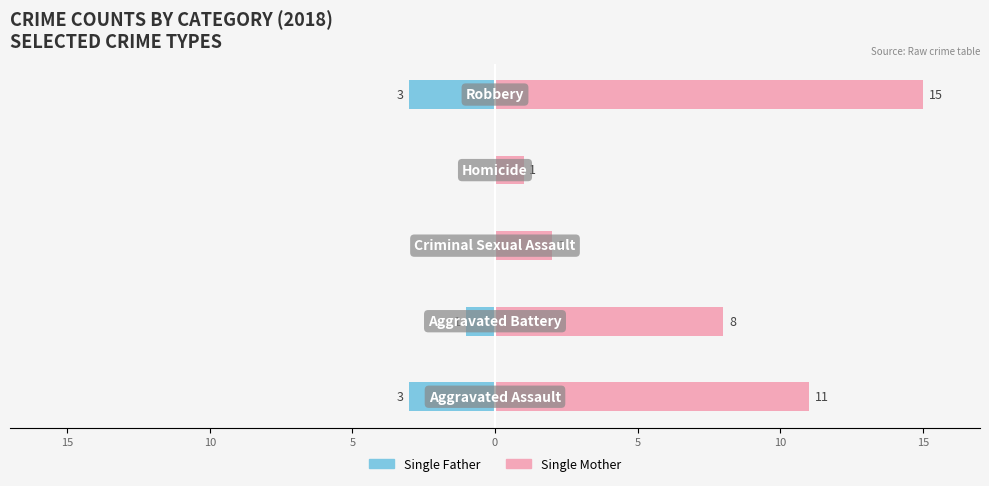

The value of Single Father at 0 is -3. True or false?

True